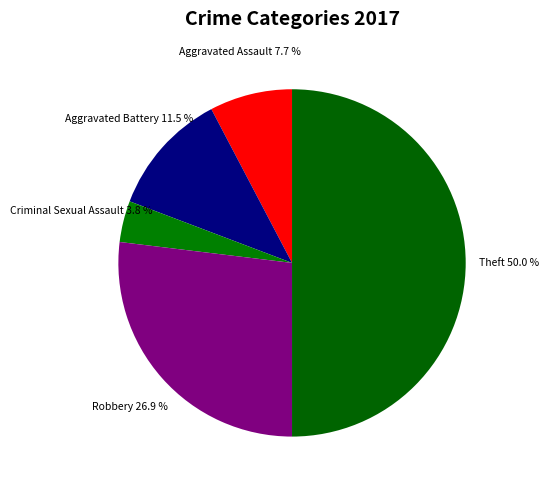

Which category has the biggest portion of the pie?

Theft